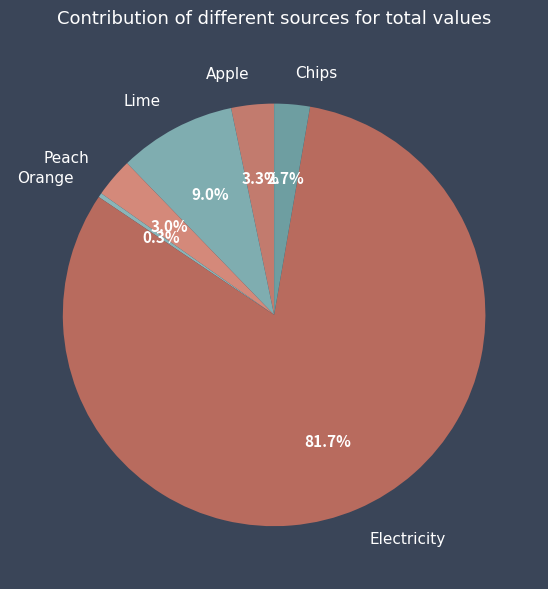

What percentage is NOT represented by Orange?

99.7%